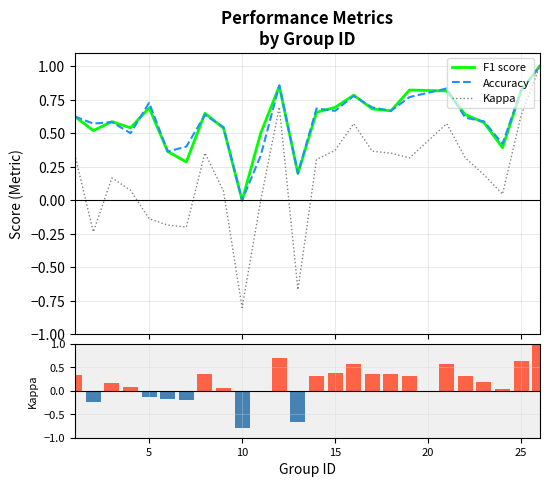

What is the average value of the Kappa (ranked) series?

0.2